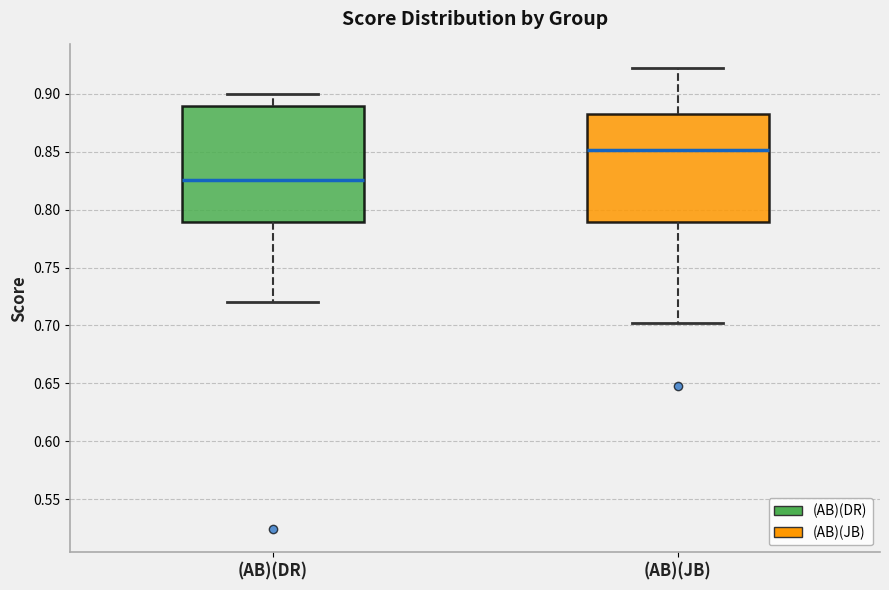

Which box has the highest median line?

(AB)(JB)